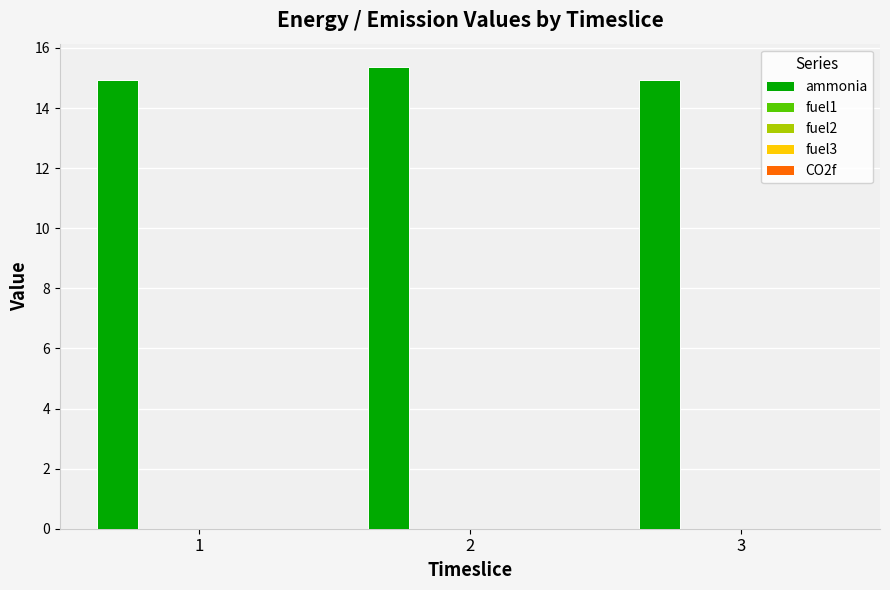

What is the greatest value displayed?

15.4